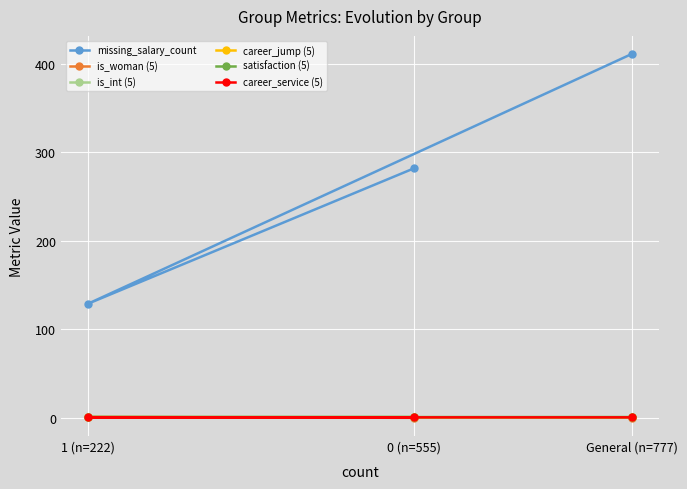

Reading left to right, list all the values displayed in this chart.

missing_salary_count: 0 (n=555)=282.0	1 (n=222)=129.0	General (n=777)=411.0
is_woman (5): 0 (n=555)=0.0	1 (n=222)=1.0	General (n=777)=0.3
is_int (5): 0 (n=555)=0.9	1 (n=222)=0.9	General (n=777)=1.0
career_jump (5): 0 (n=555)=0.5	1 (n=222)=0.5	General (n=777)=0.5
satisfaction (5): 0 (n=555)=0.8	1 (n=222)=0.7	General (n=777)=0.8
career_service (5): 0 (n=555)=0.6	1 (n=222)=0.5	General (n=777)=0.6